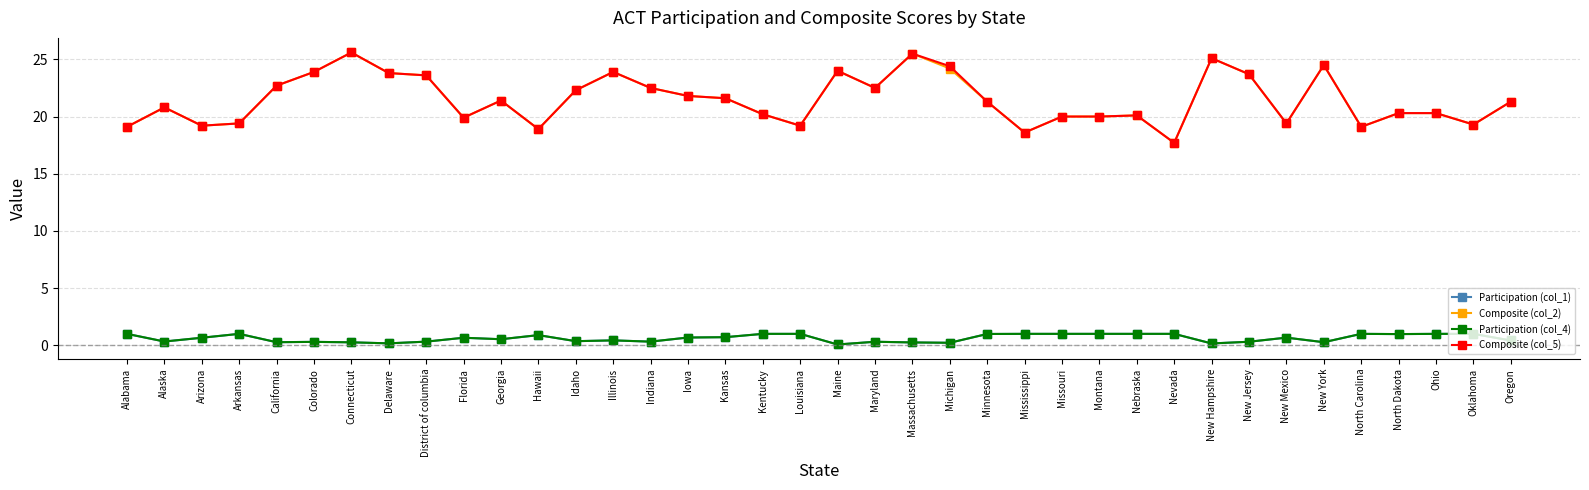

What value does the Composite (col_2) series have at Maine?

24.0